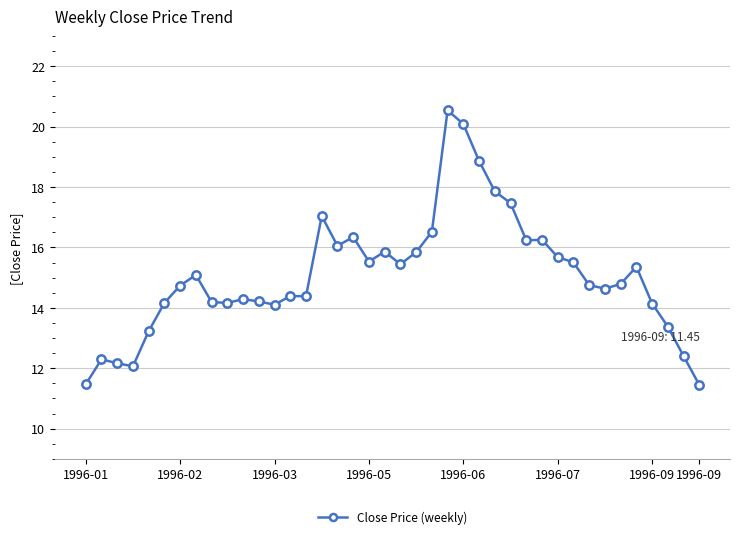

Does the chart display data point markers on the line(s)?

Yes